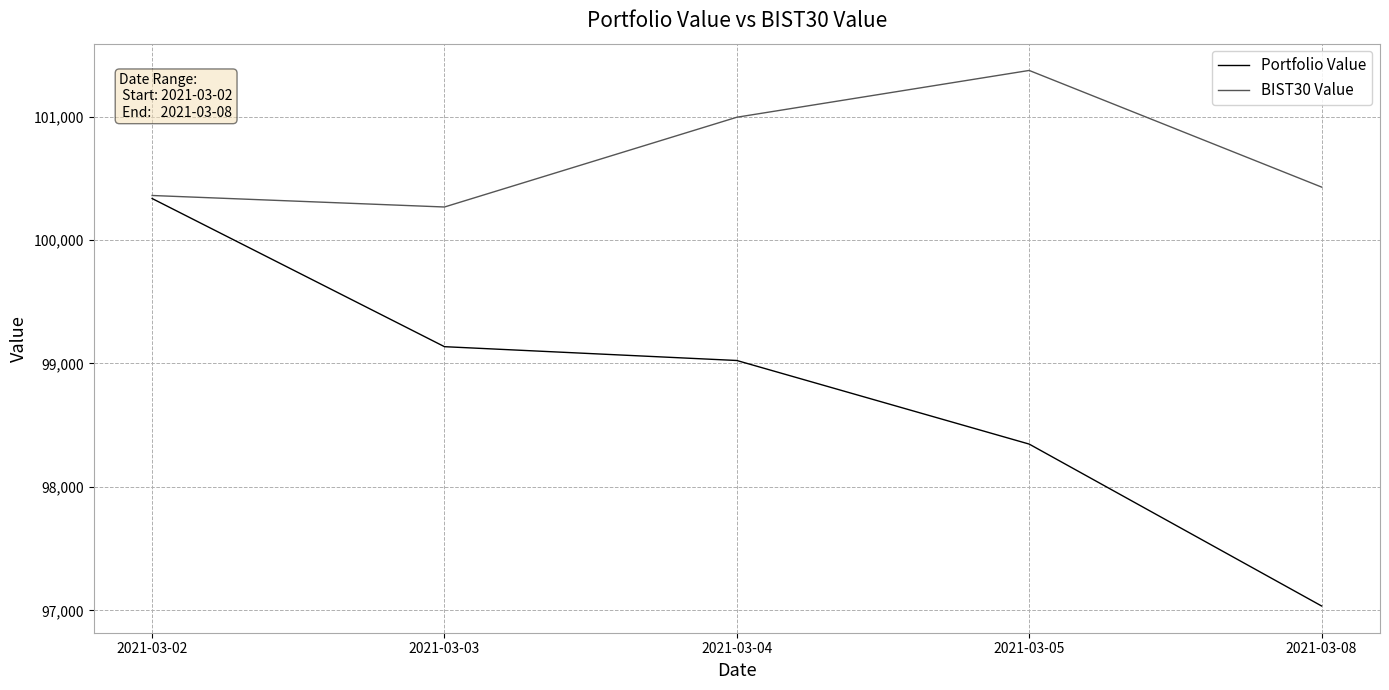

Which series has the widest spread of values?

Portfolio Value